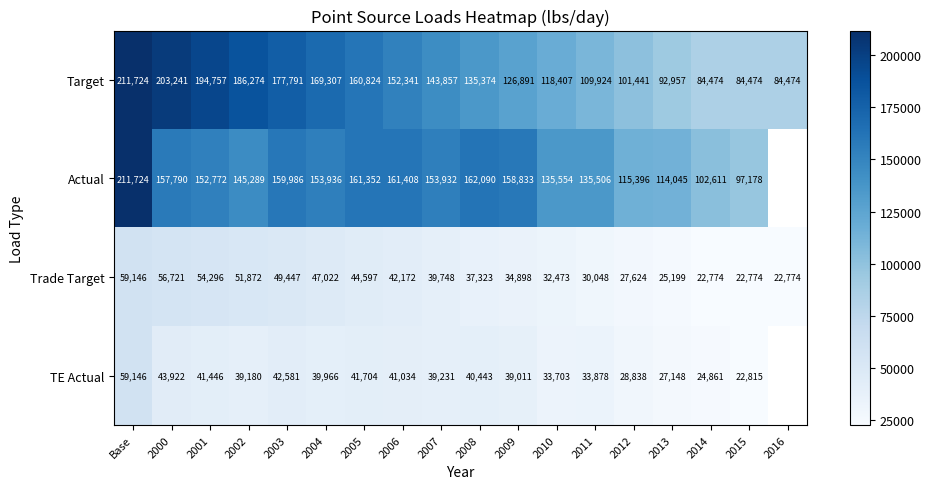

At 2013, list the series in order from largest to smallest.

Actual, Target, TE Actual, Trade Target